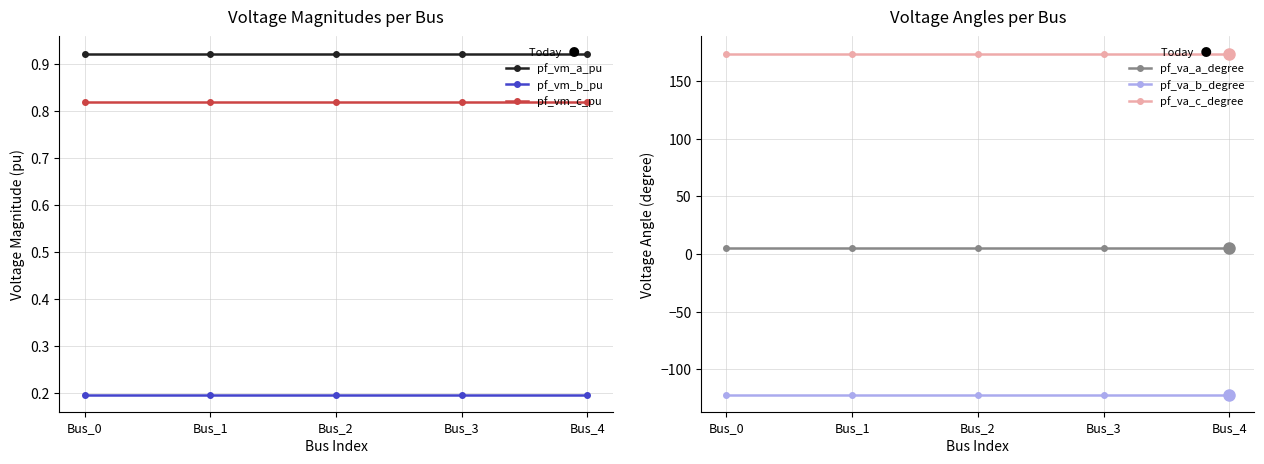

The pf_vm_b_pu series shows 0.2 at Bus_4. True or false?

True